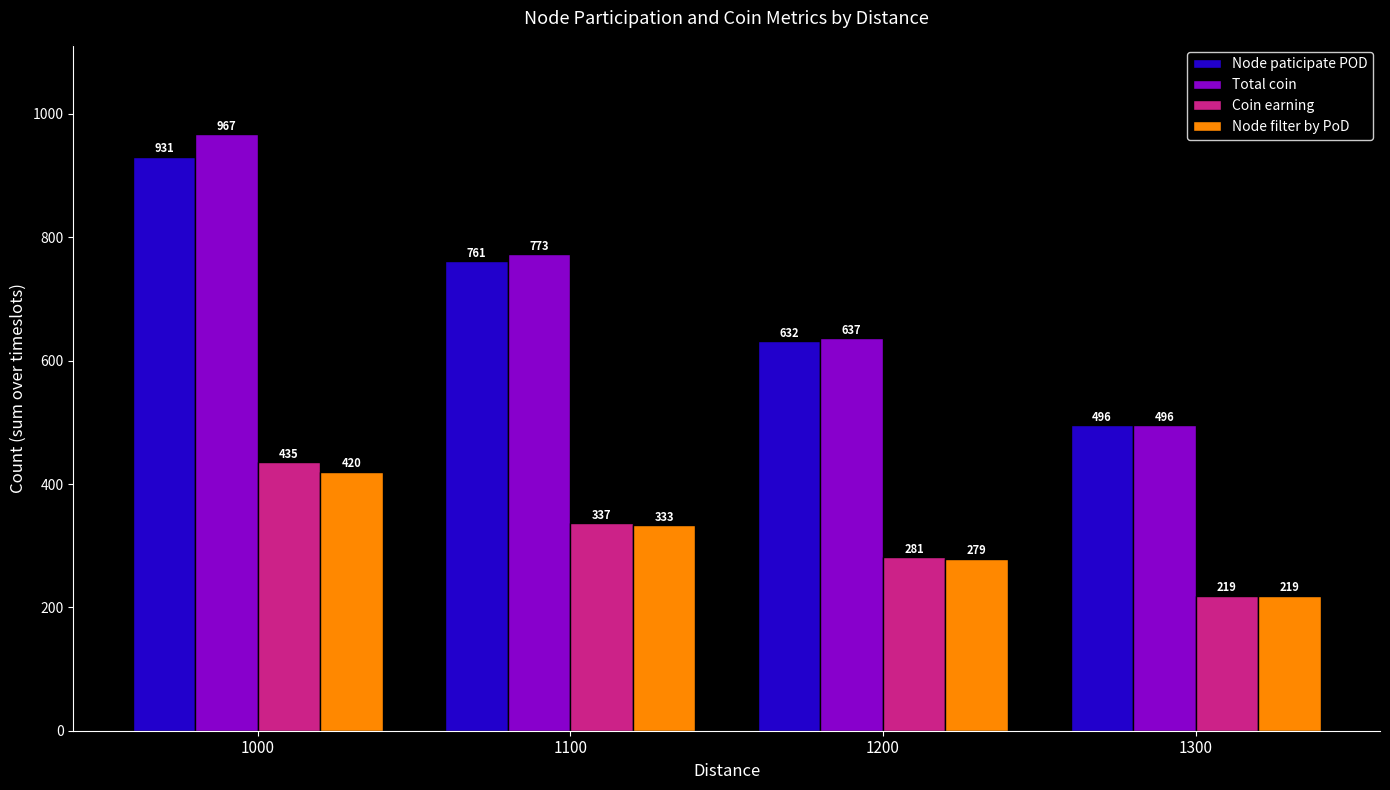

Reading left to right, extract all data points from this chart.

Node paticipate POD: 1000=931	1100=761	1200=632	1300=496
Total coin: 1000=967	1100=773	1200=637	1300=496
Coin earning: 1000=435	1100=337	1200=281	1300=219
Node filter by PoD: 1000=420	1100=333	1200=279	1300=219